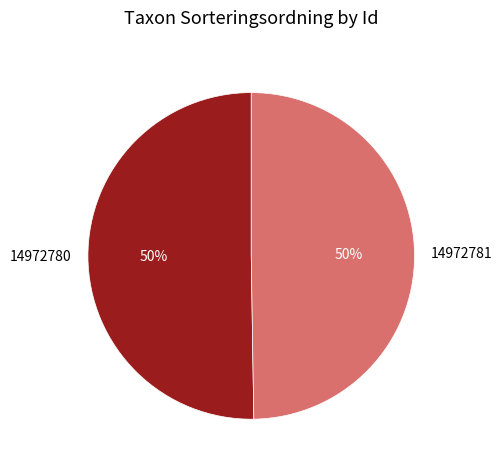

How many segments does this pie chart have?

2